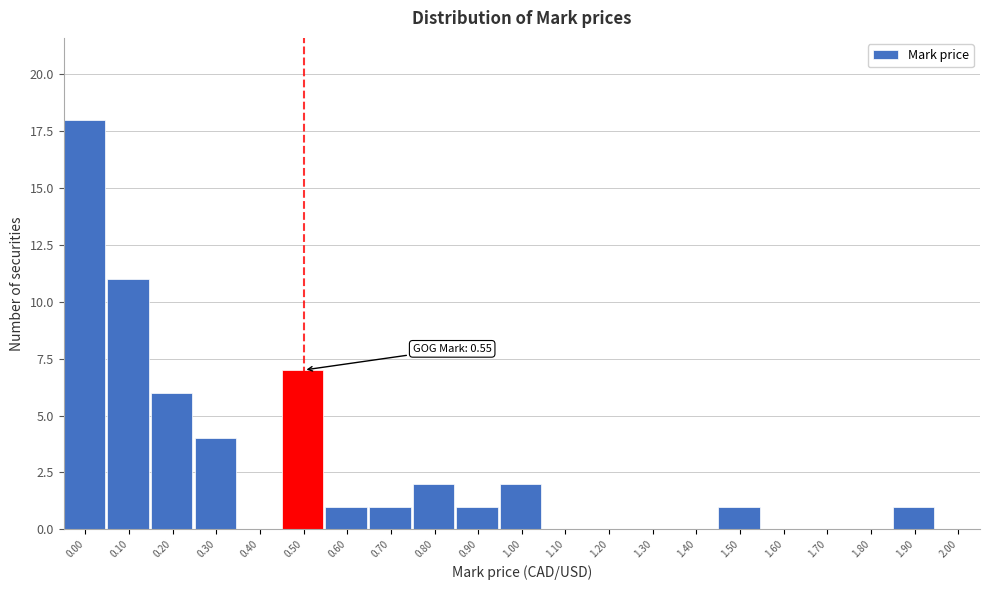

Reading left to right, transcribe all the data shown in this chart.

0.00=18	0.10=11	0.20=6	0.30=4	0.40=0	0.50=7	0.60=1	0.70=1	0.80=2	0.90=1	1.00=2	1.10=0	1.20=0	1.30=0	1.40=0	1.50=1	1.60=0	1.70=0	1.80=0	1.90=1	2.00=0